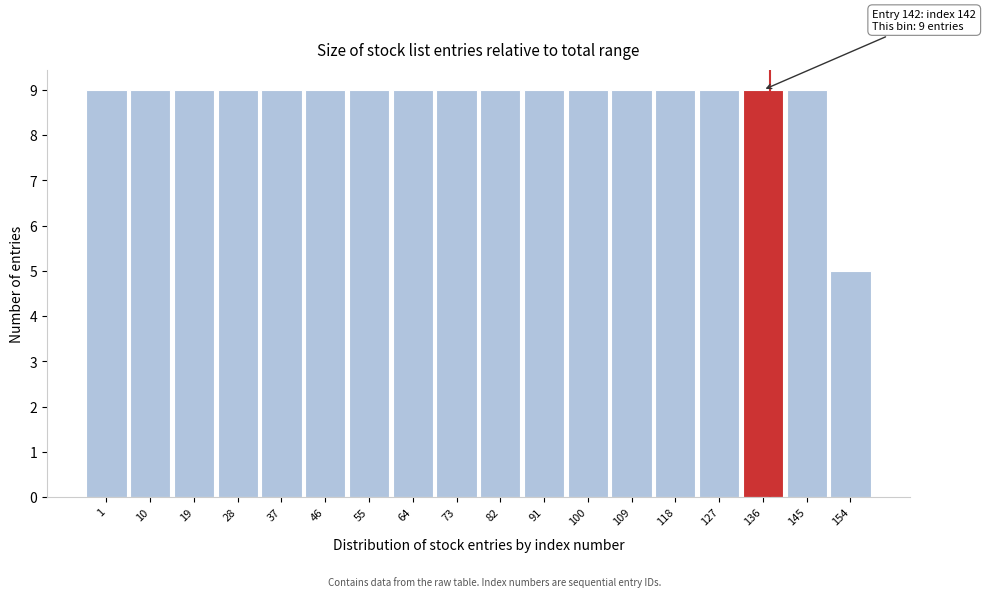

Reading right to left, extract all data points from this chart.

154=5	145=9	136=9	127=9	118=9	109=9	100=9	91=9	82=9	73=9	64=9	55=9	46=9	37=9	28=9	19=9	10=9	1=9